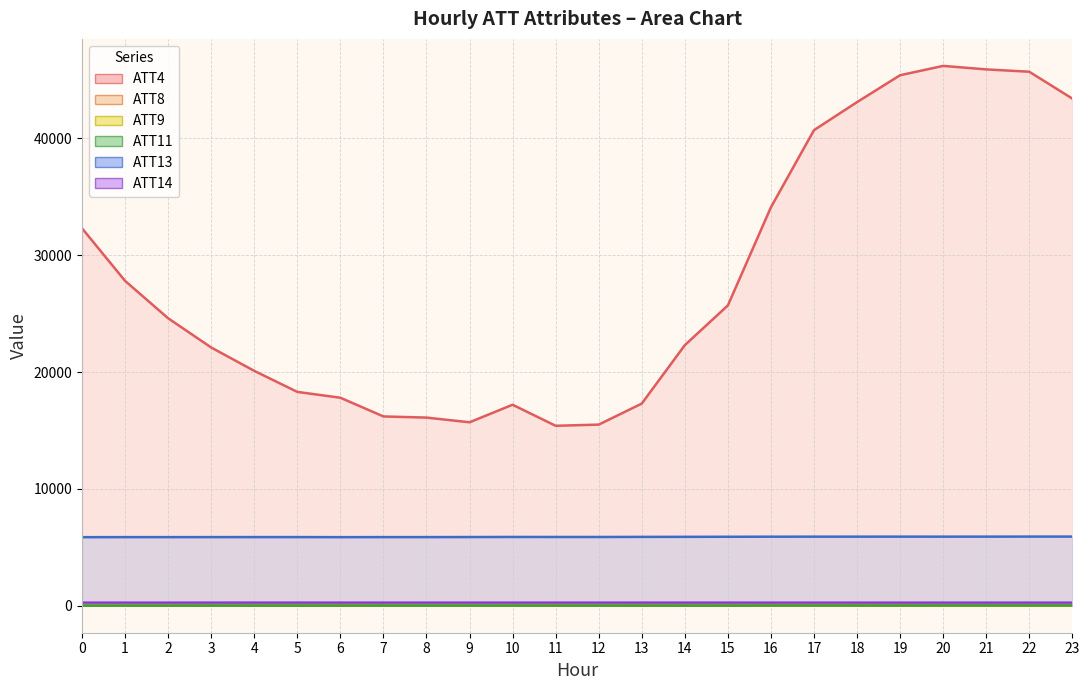

The ATT13 series shows 5911.6 at 18. True or false?

True